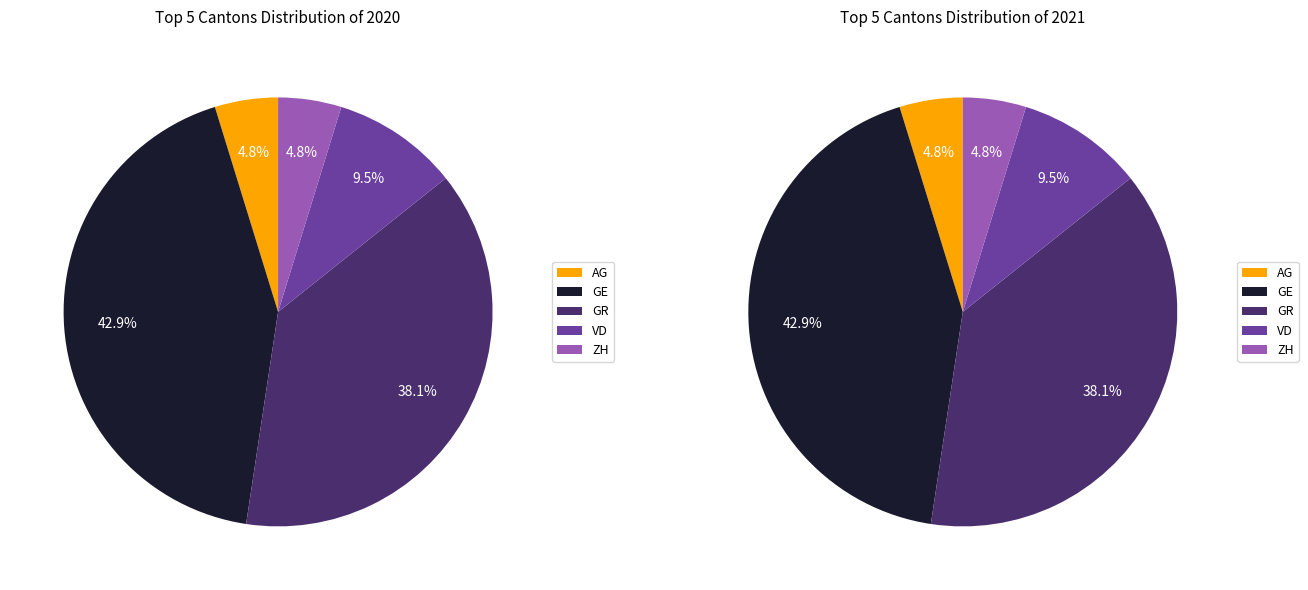

How many slices are in this pie chart?

5